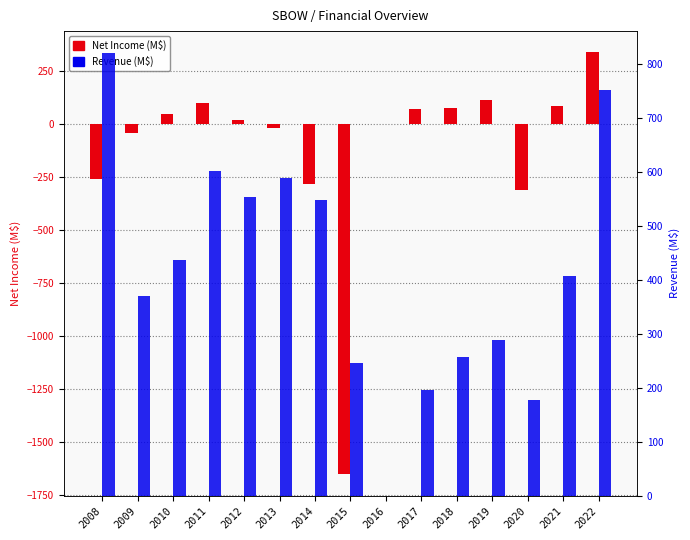

At which category is the sum across all series the highest?

2022